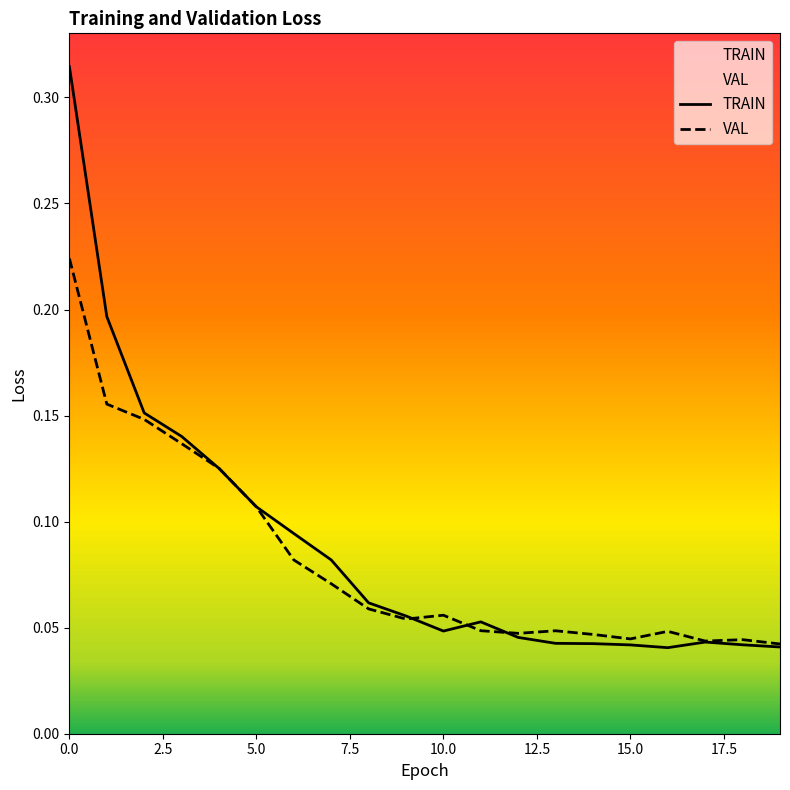

At which category does VAL reach its first local valley?

9